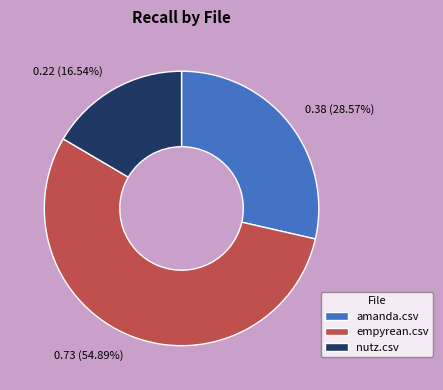

Which slice is the largest?

empyrean.csv